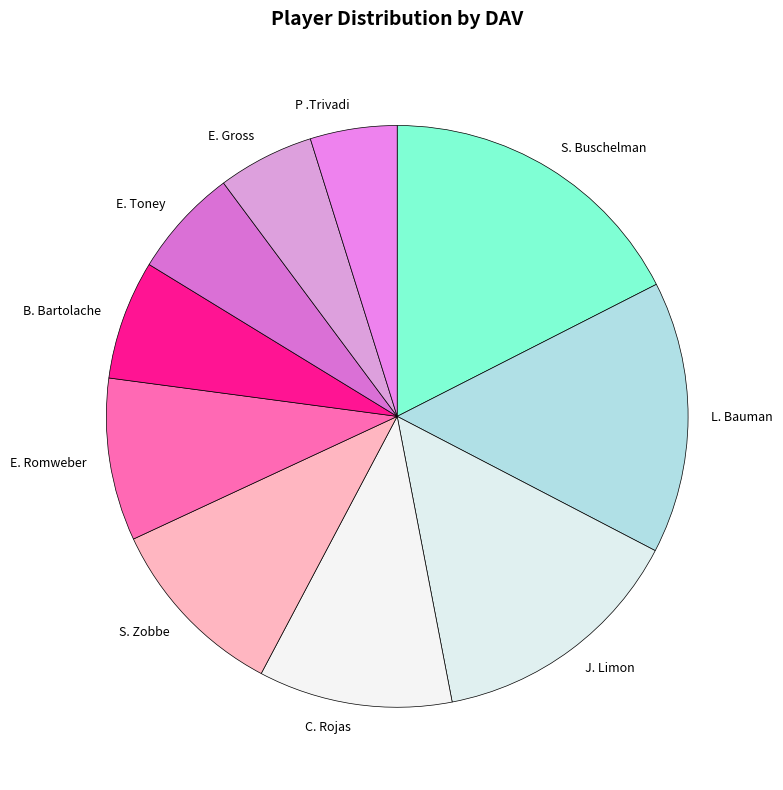

Is the sum of L. Bauman and S. Zobbe greater than half?

No